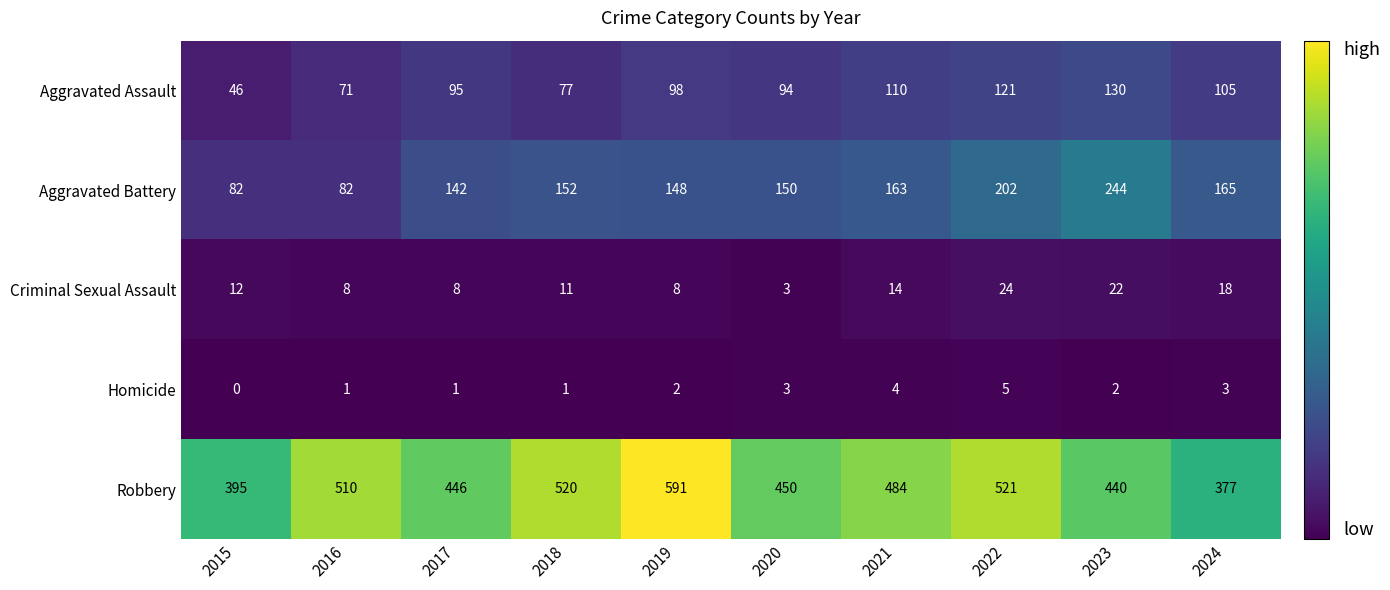

List the series in order of their peak value, lowest first.

Homicide, Criminal Sexual Assault, Aggravated Assault, Aggravated Battery, Robbery